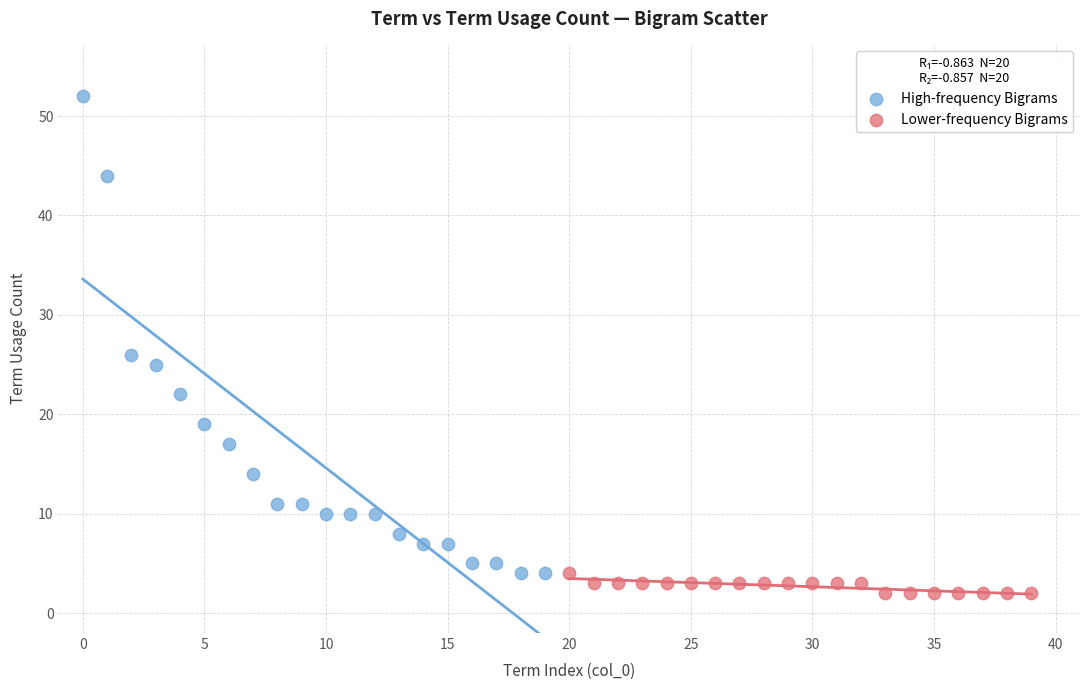

Which series contains the highest Y value?

High-frequency Bigrams